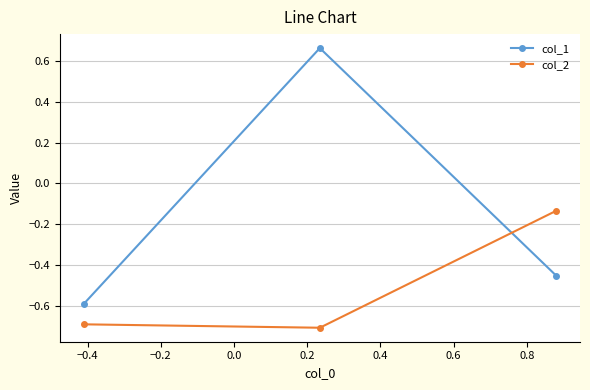

Which series has the widest spread of values?

col_1